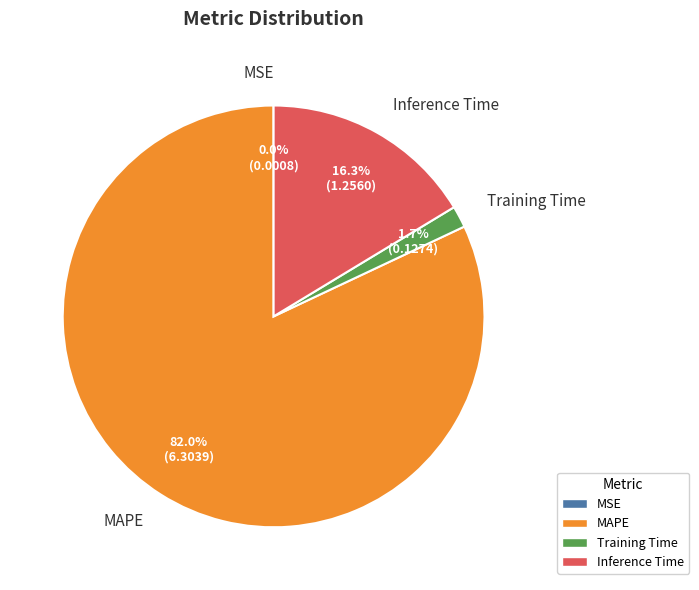

To the nearest percent, what portion does Inference Time represent?

16%